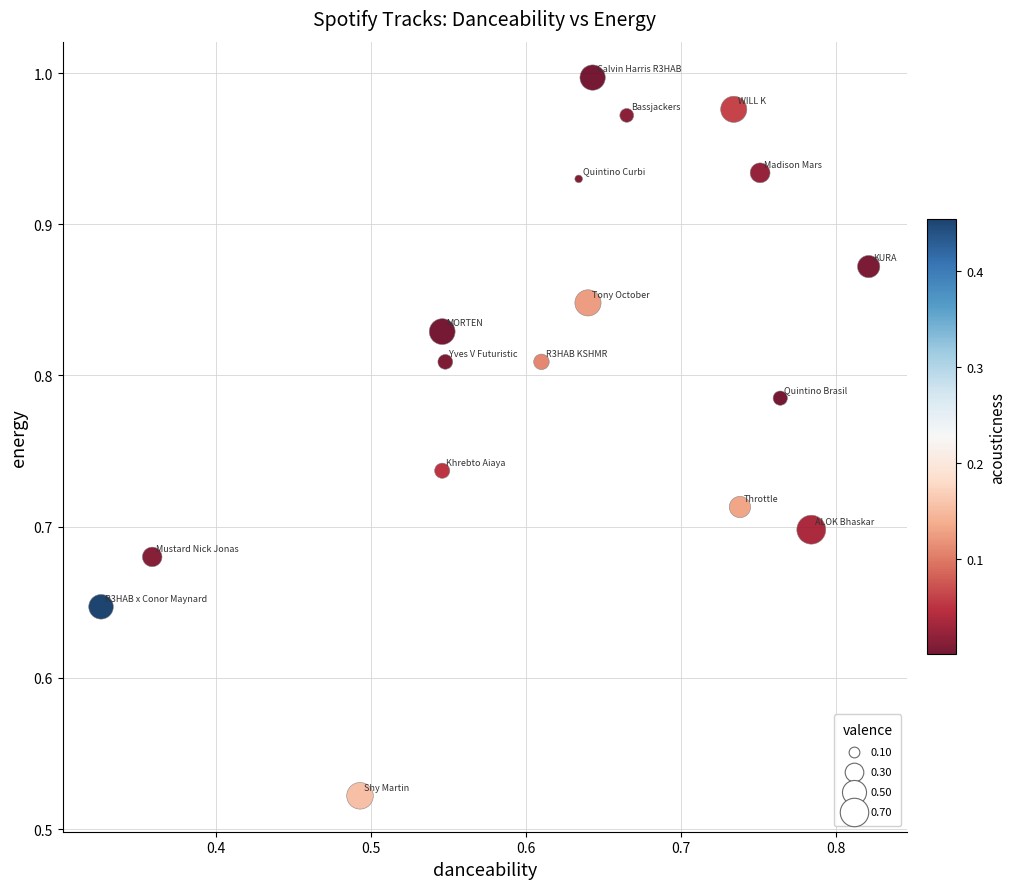

How many data points are displayed?

17